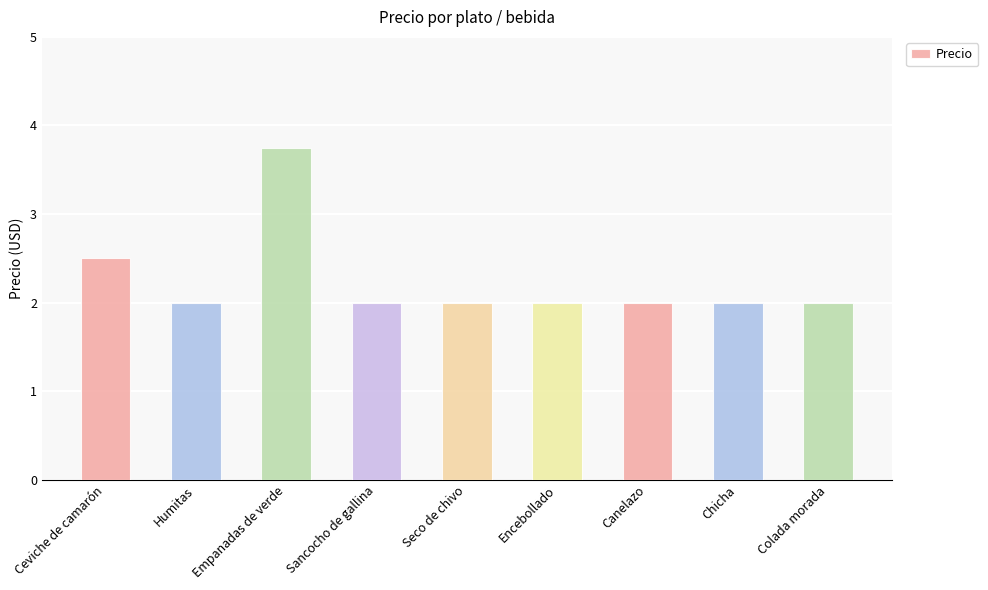

What is the label of the 2nd bar from the right?

Chicha